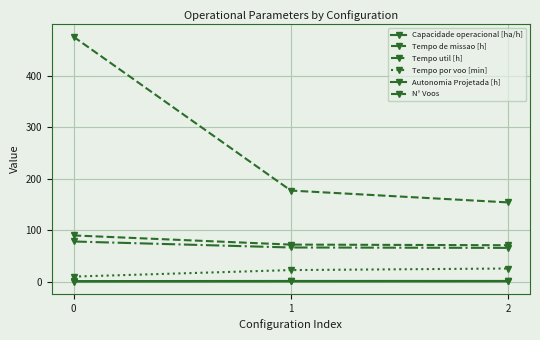

What is the lowest value of the Tempo de missao [h] series?

70.8